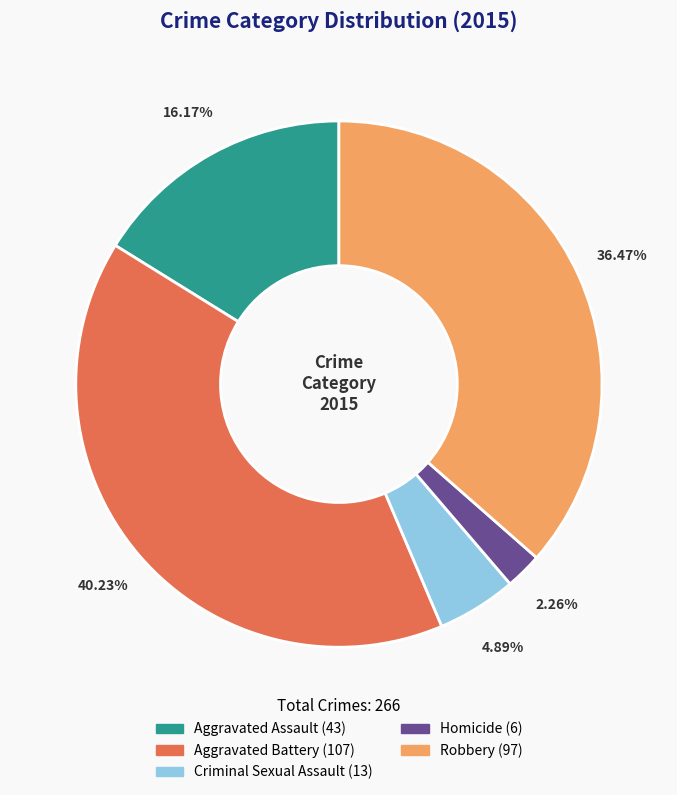

How many slices are in this pie chart?

5